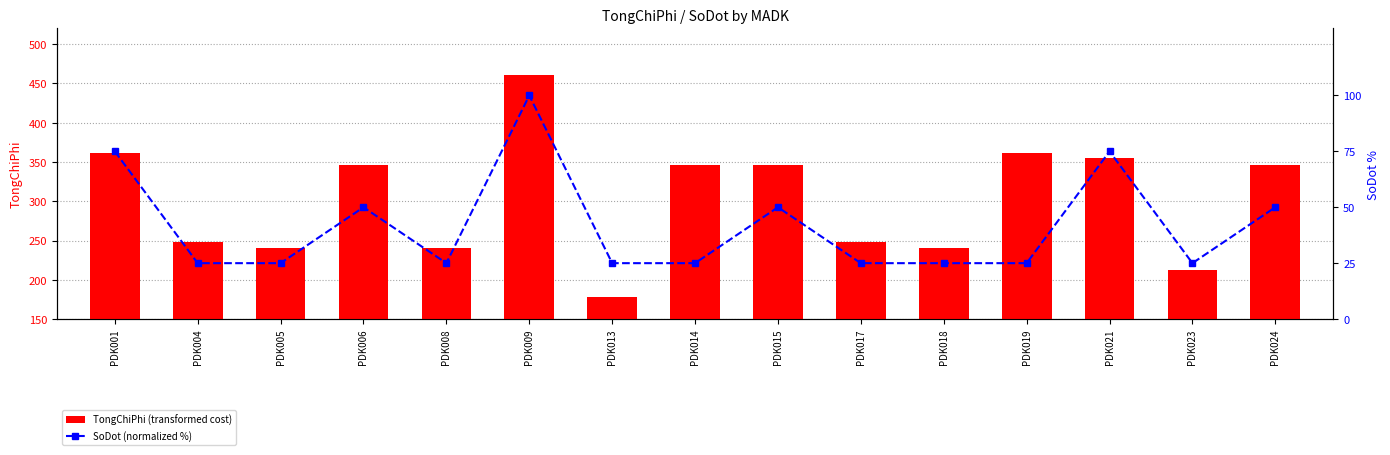

What is the total value across all series at PDK008?

265.6